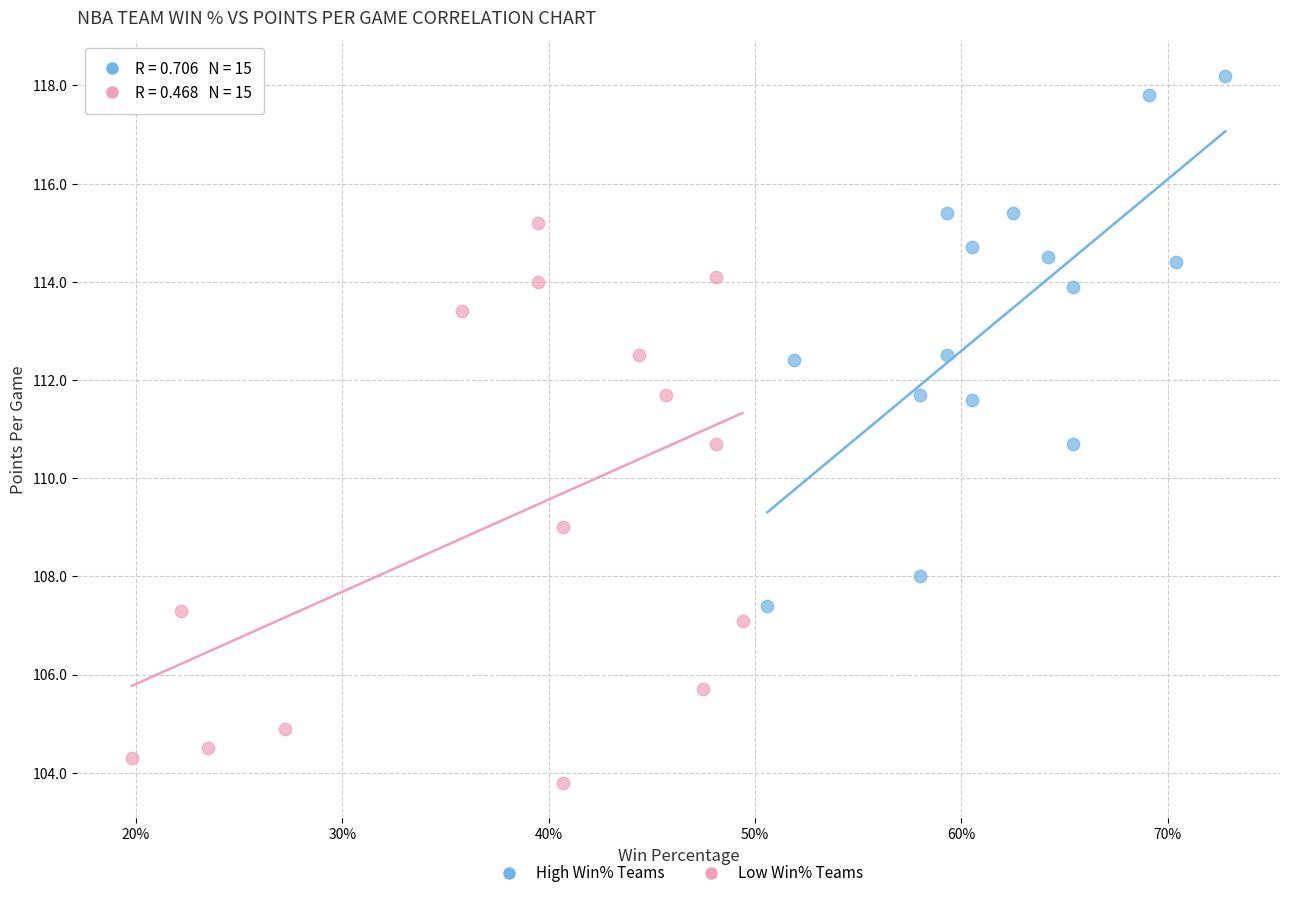

Which series contains the highest Y value?

High Win% Teams